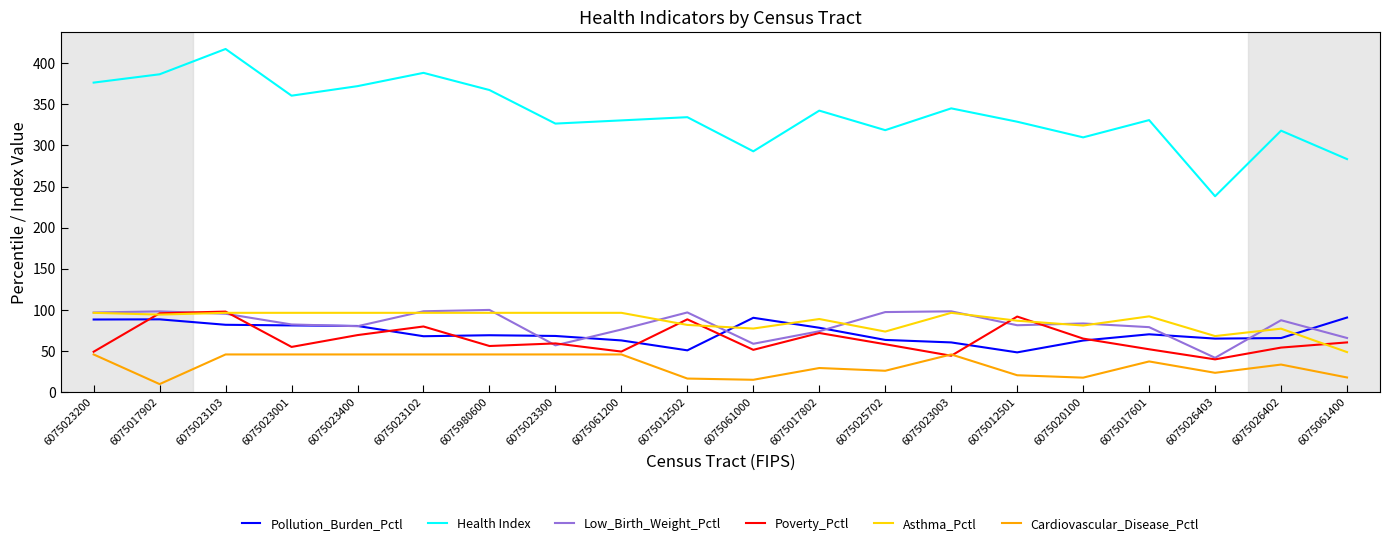

At which category is the sum across all series the highest?

6075023103